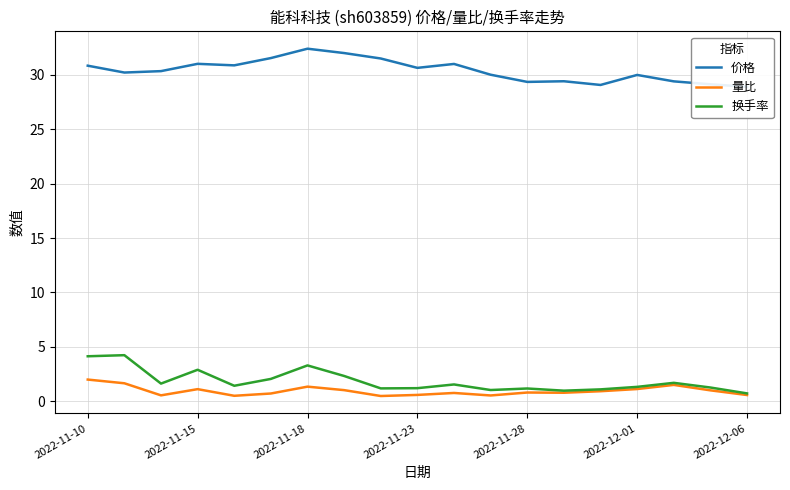

True or false: 量比 and 换手率 cross at least once.

False